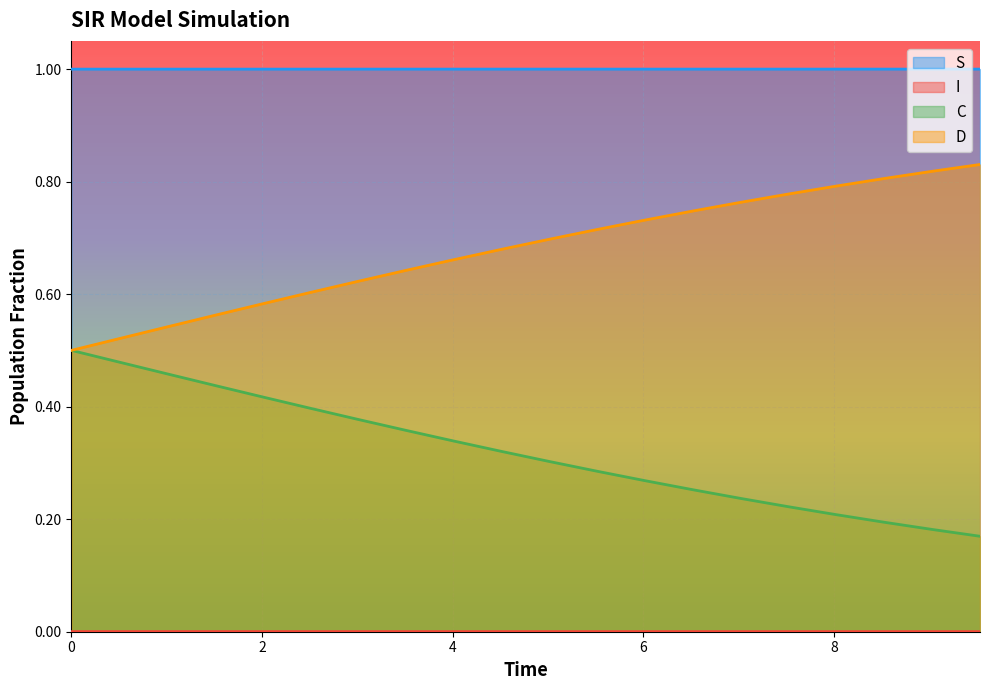

Between 14 and 13, which is larger?

14